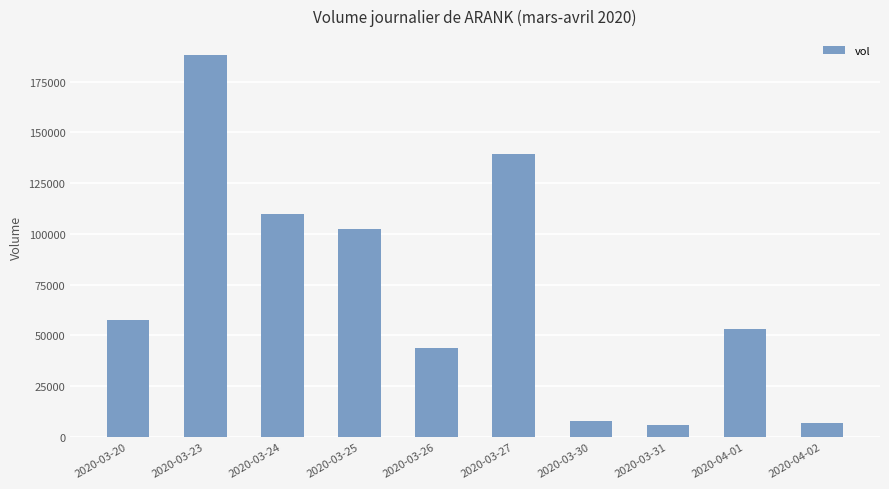

What position from the left is 2020-03-27?

6